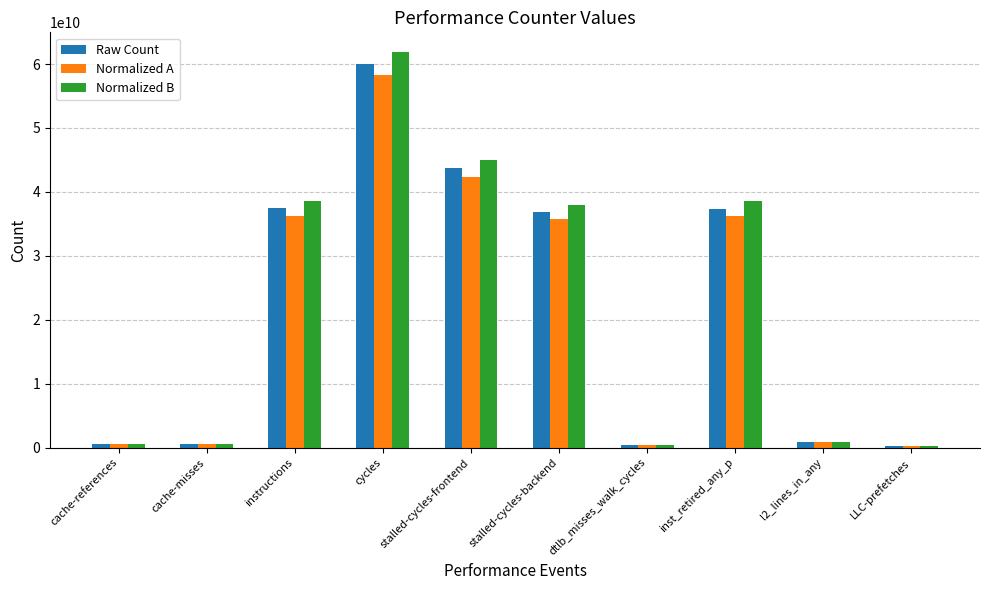

Which category has the highest value across all series?

cycles